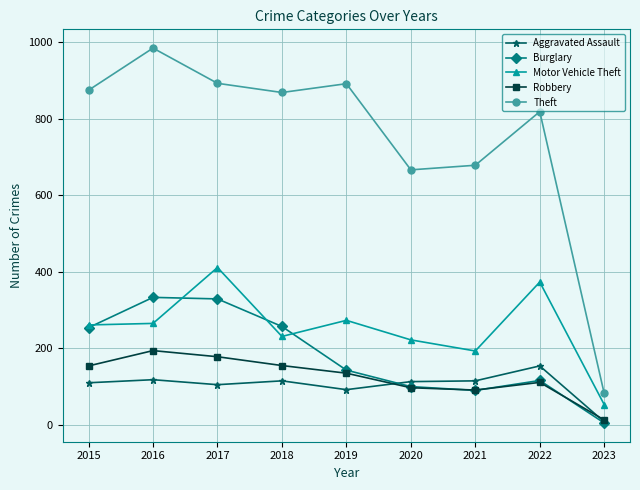

Which label corresponds to the largest value in the chart?

2016